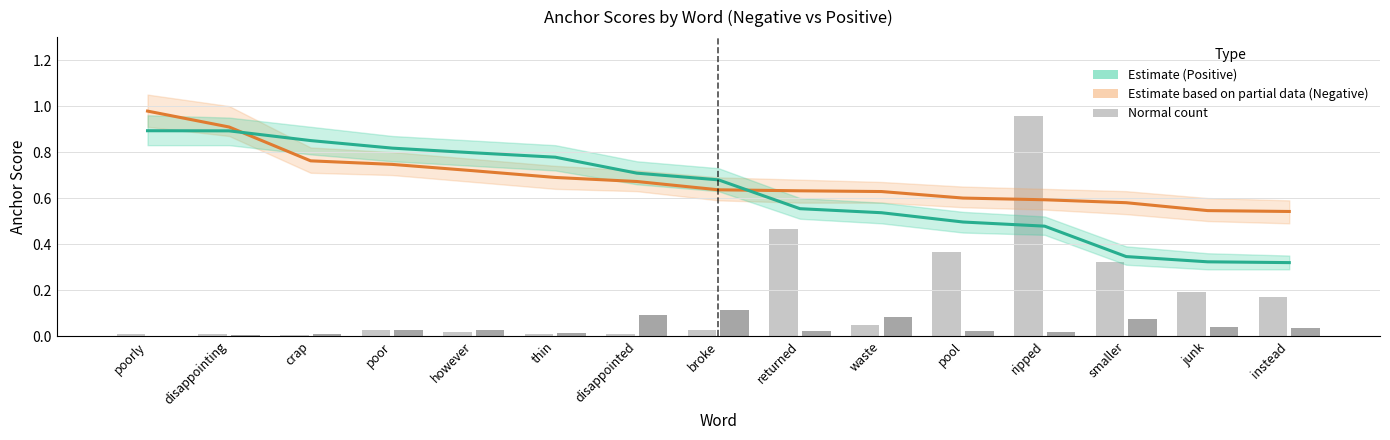

What is the sum of the Positive words (Estimate) values at returned and poor?

1.4